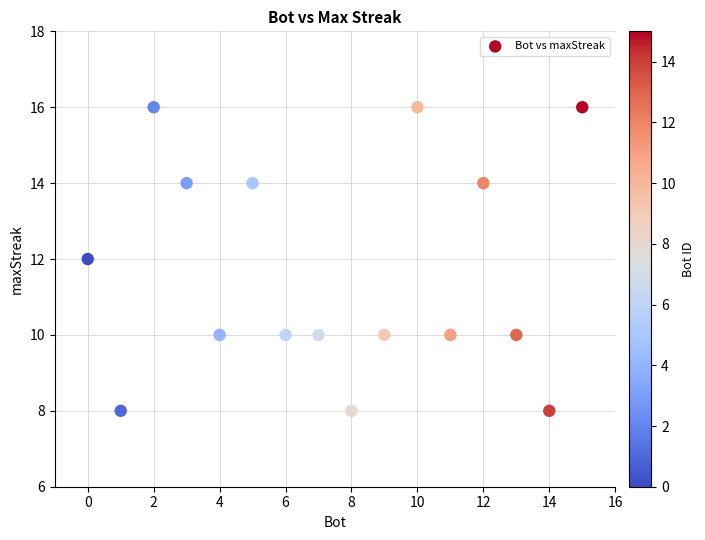

What is the range of X values (max minus min)?

15